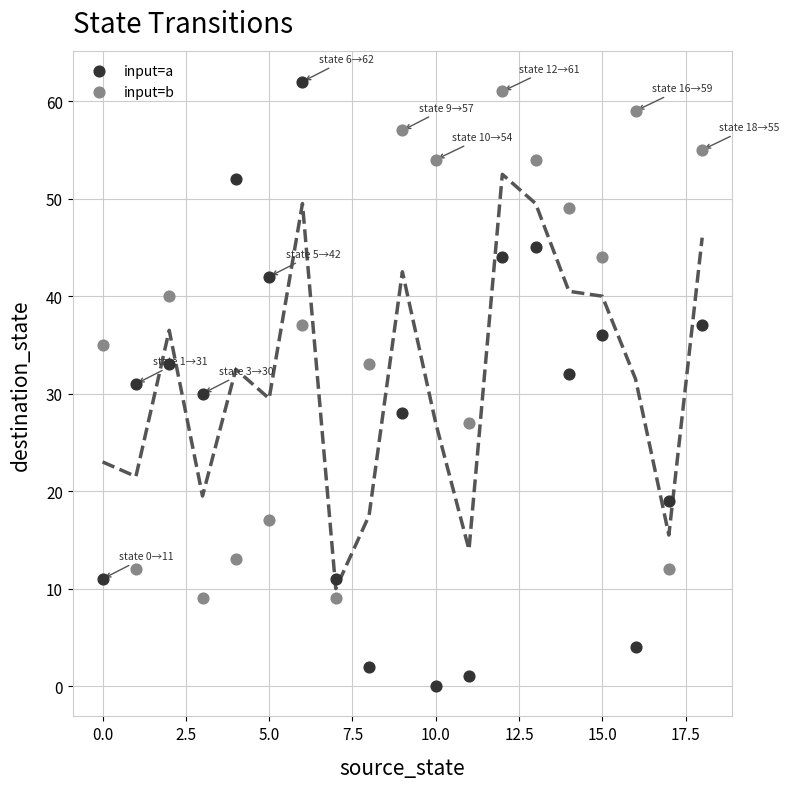

Which series contains the lowest Y value?

input=a